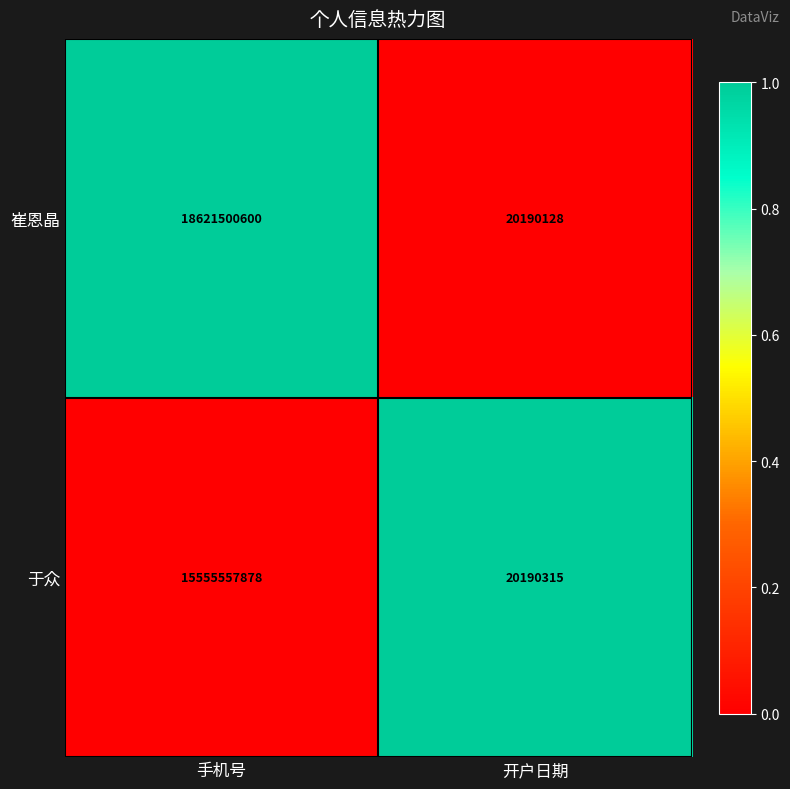

Where is 于众 nearest to the value 7787874096?

开户日期